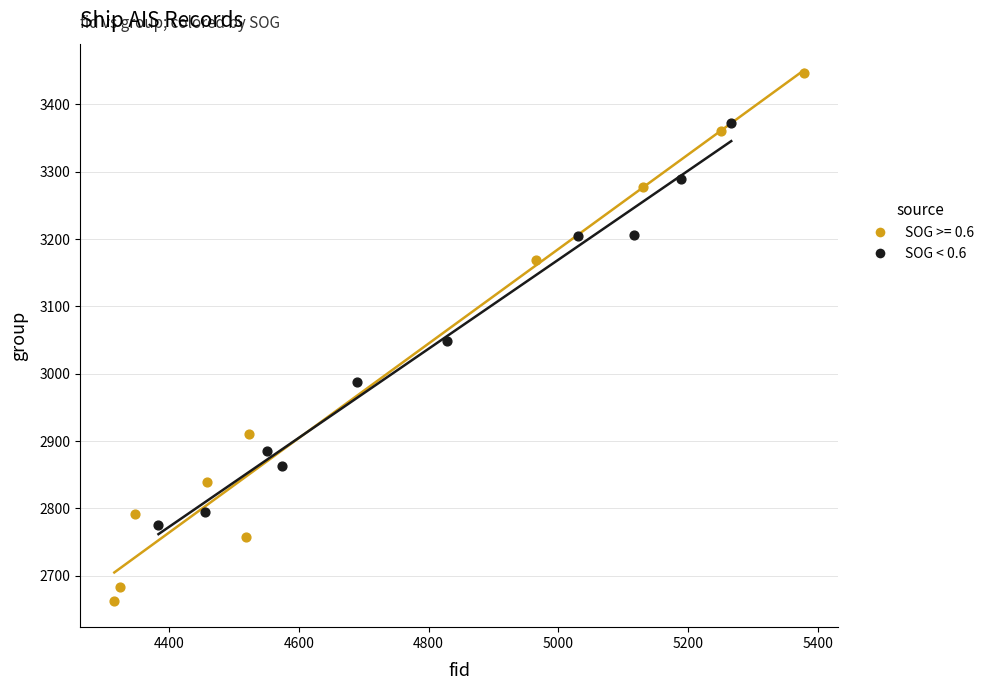

Which series reaches the maximum Y coordinate?

SOG >= 0.6